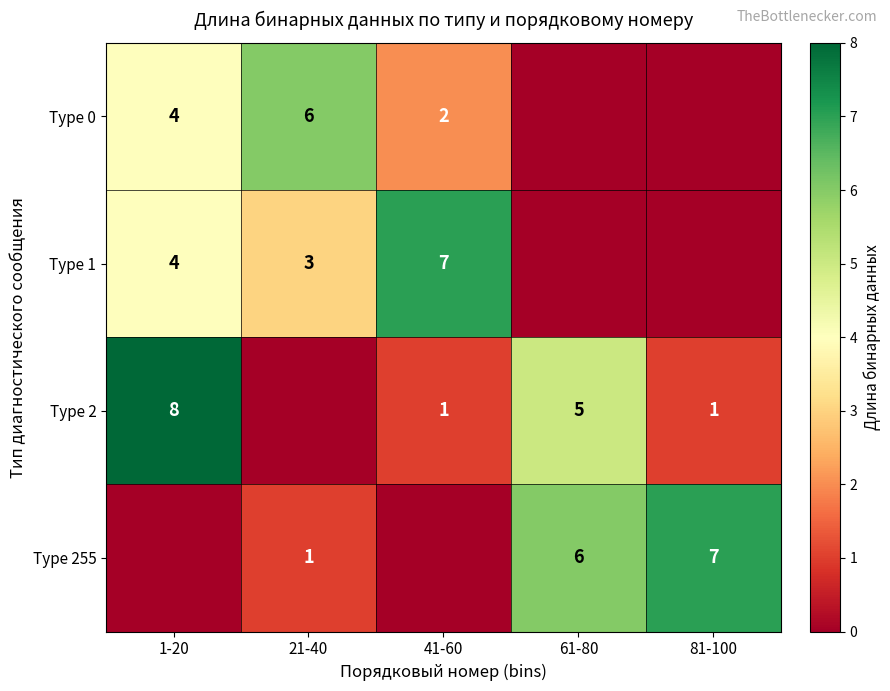

Is it true that Type 1 equals 1 at 21-40?

False